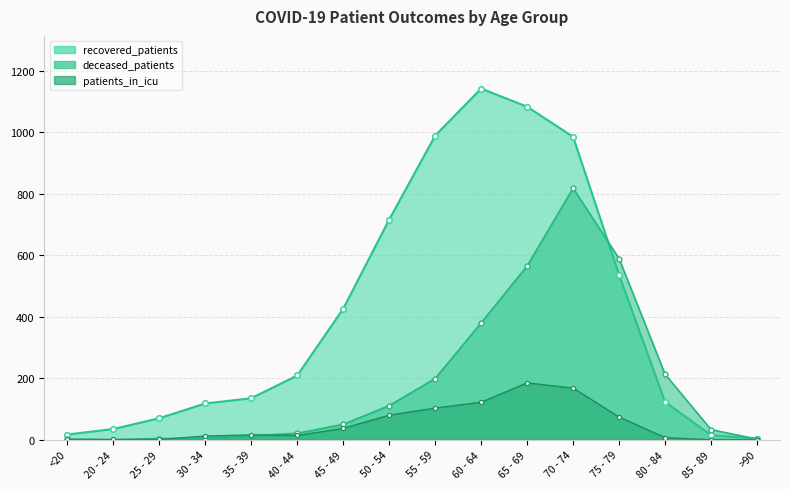

What is the maximum value shown in the chart?

1142